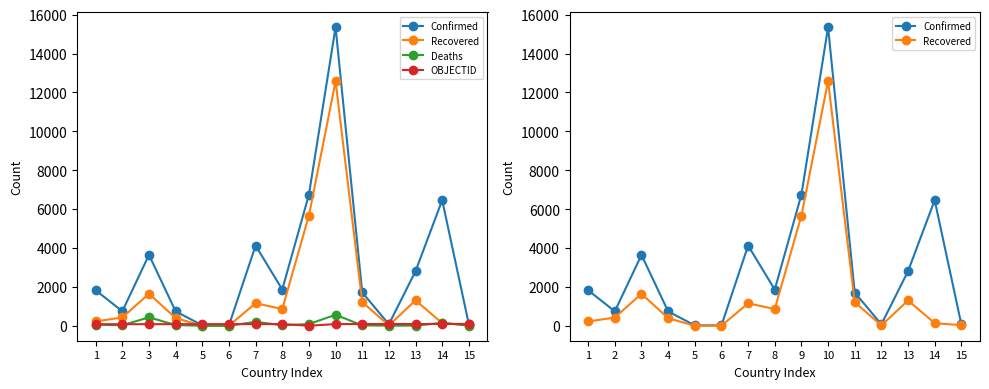

Which label corresponds to the largest value in the chart?

10